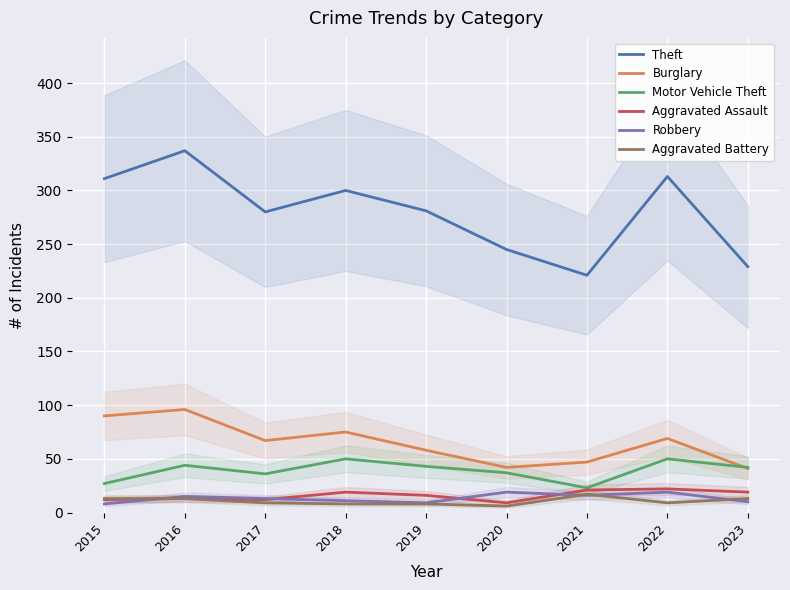

Which series has the largest range (max minus min)?

Theft